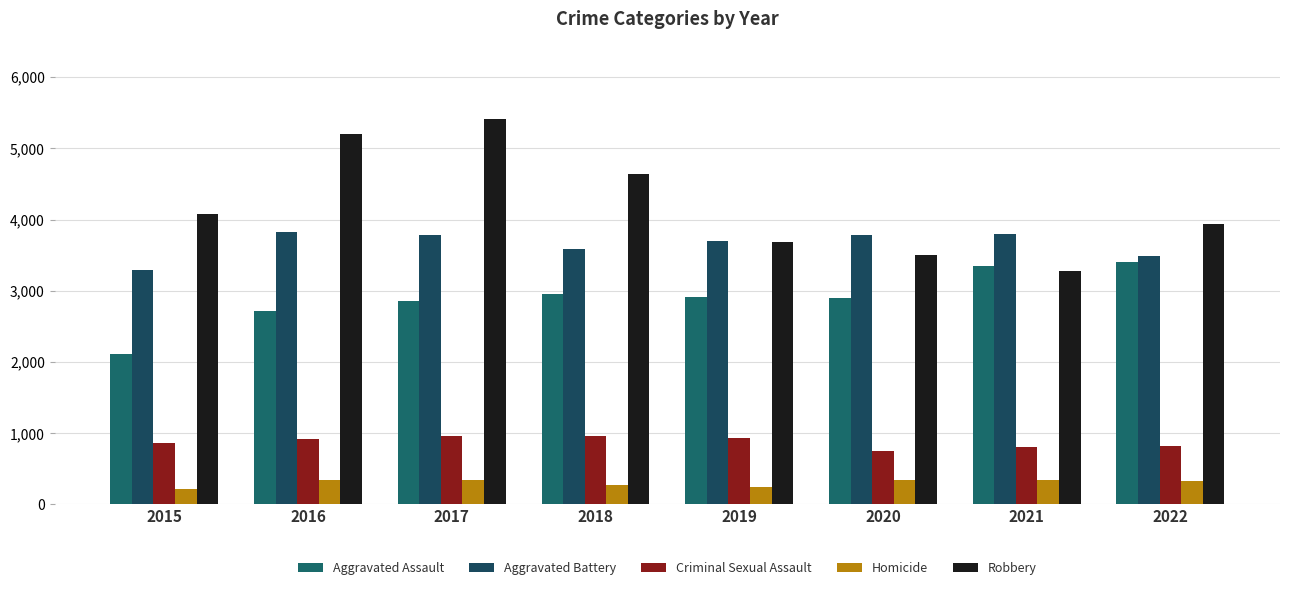

How many groups of bars are there?

8